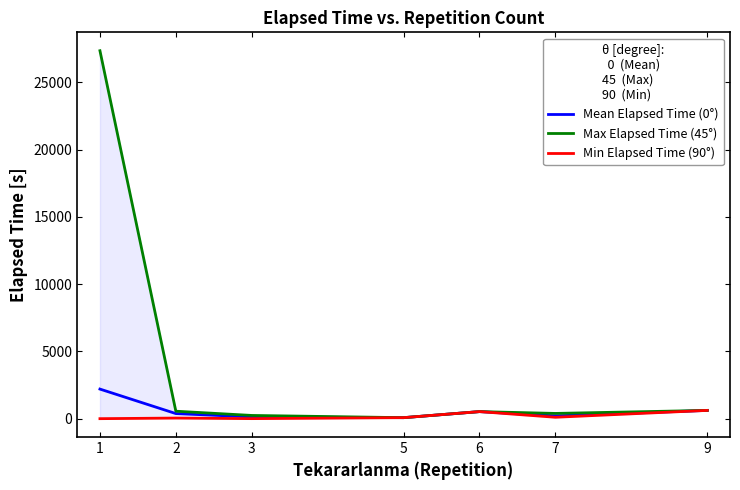

Where is Max Elapsed Time (45°) nearest to the value 13717?

9